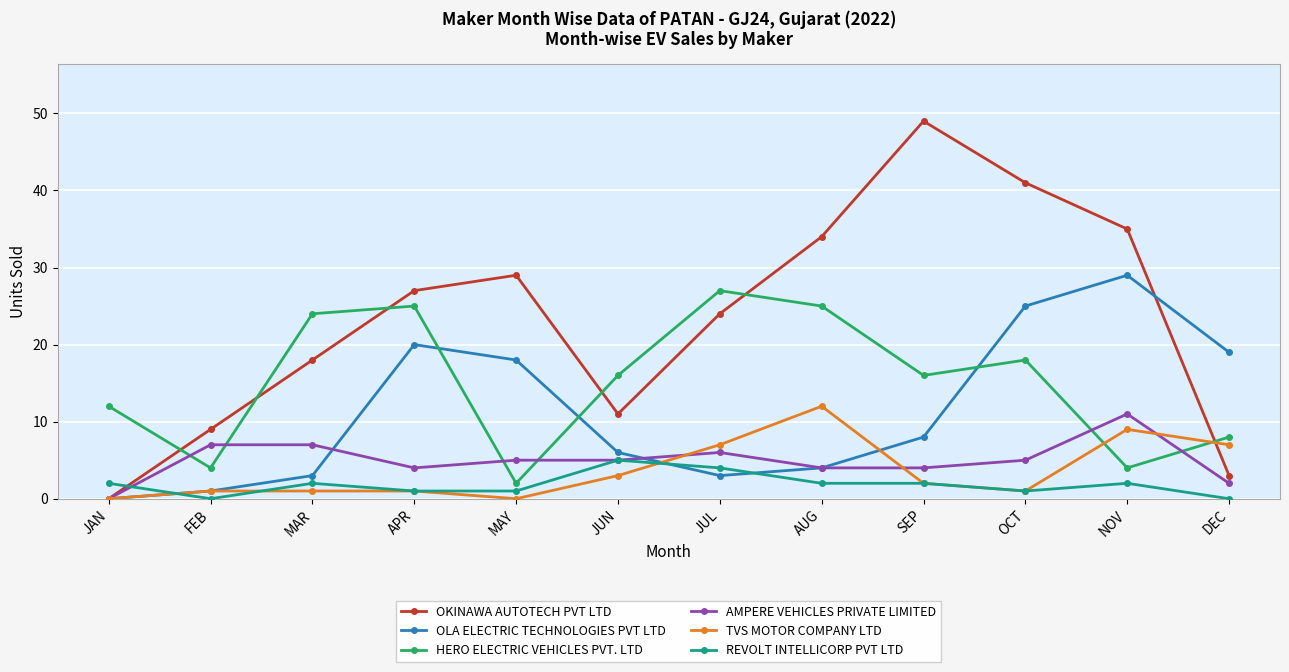

Between MAR and SEP, which series saw the biggest shift?

OKINAWA AUTOTECH PVT LTD